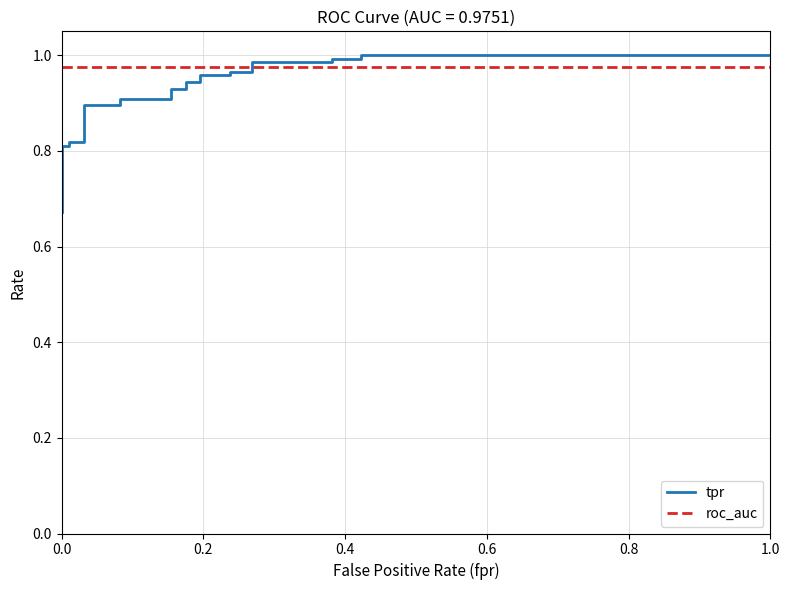

At how many categories does at least one series exceed 0?

29